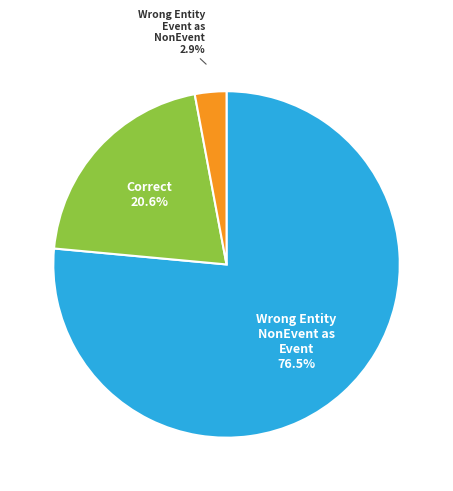

To the nearest percent, what is the difference between the largest and smallest slice percentages?

74%